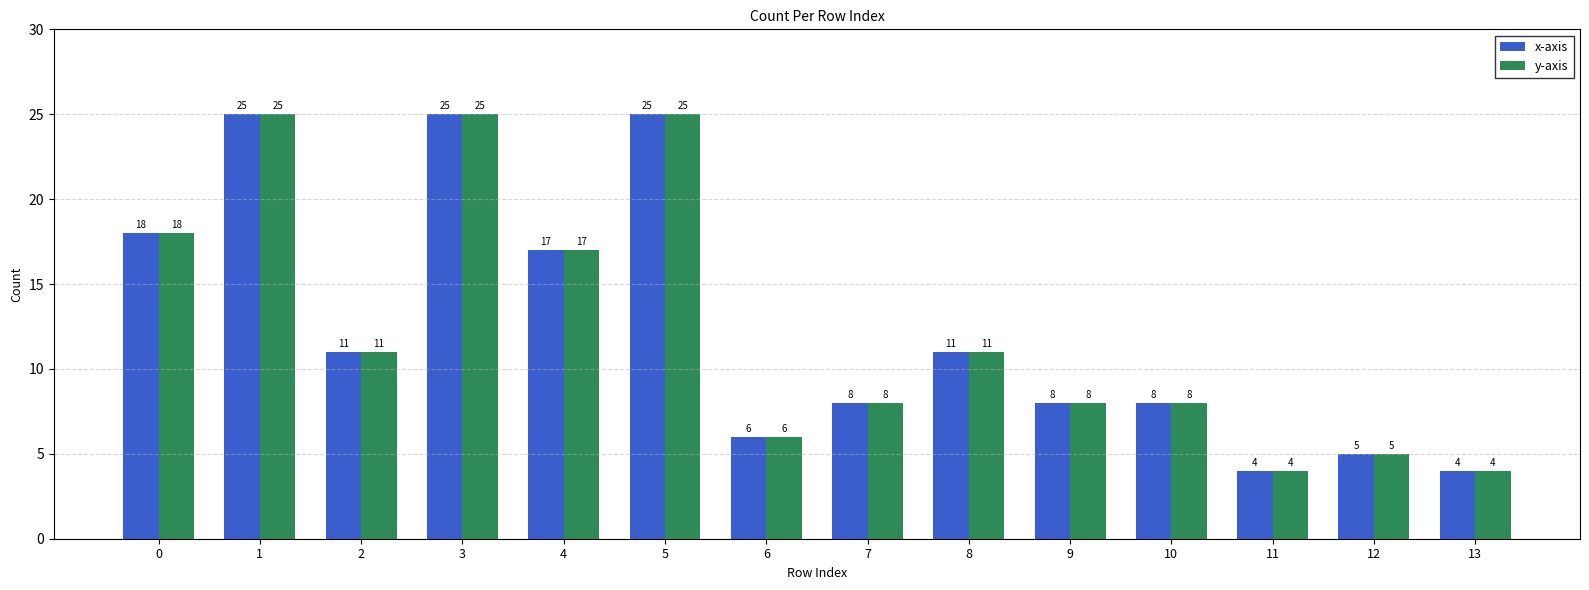

Is it true that x-axis equals 5 at 12?

True